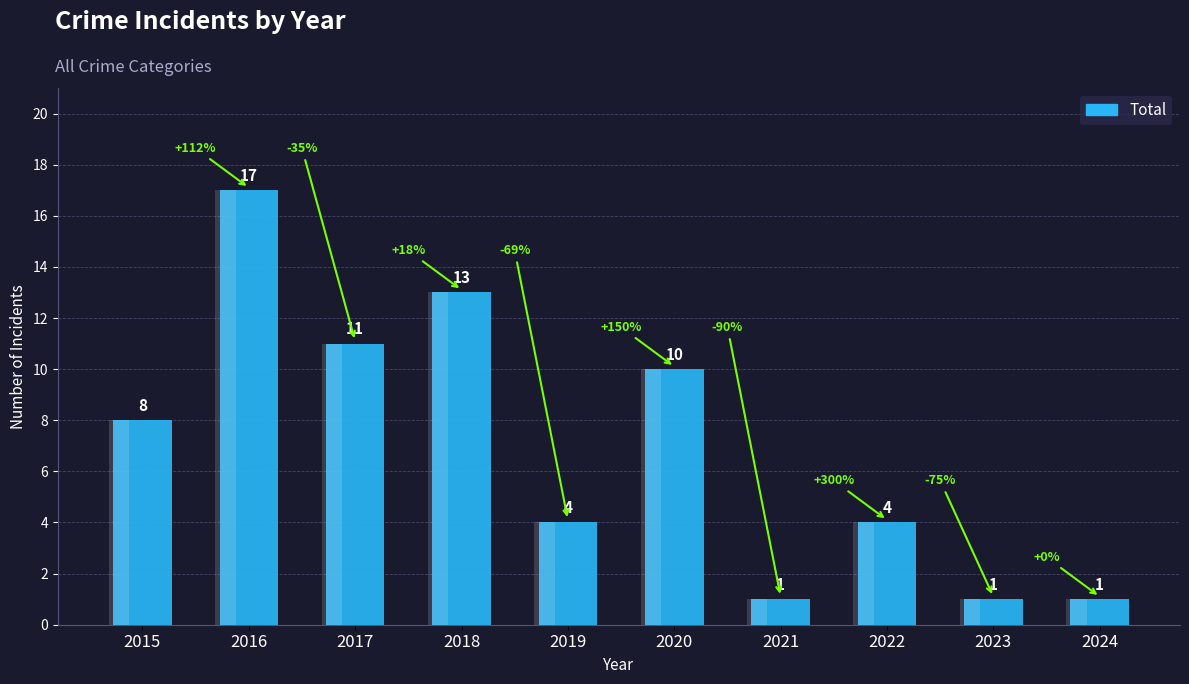

Count the number of values greater than 8.

4